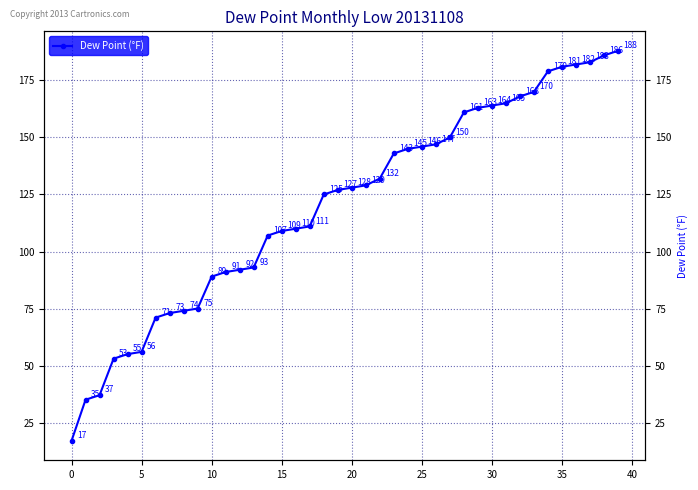

What is the label of the 31st point from the left?

30